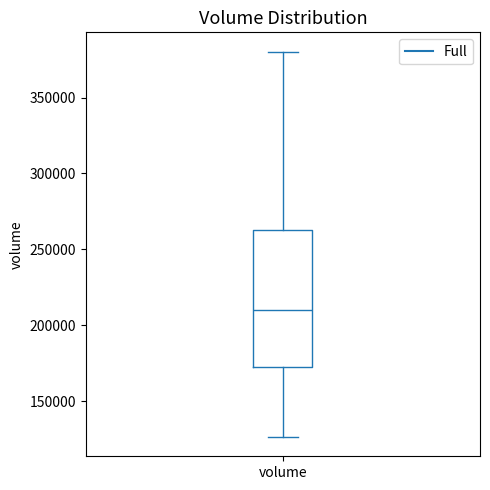

Transcribe this box plot: give where the median line is, the range the box spans, and where the two whiskers end, as read against the y-axis. The values are not printed on the chart, so give them approximately, as read against the axis.

median 210000, box 170000 to 265000, whiskers 125000 to 380000